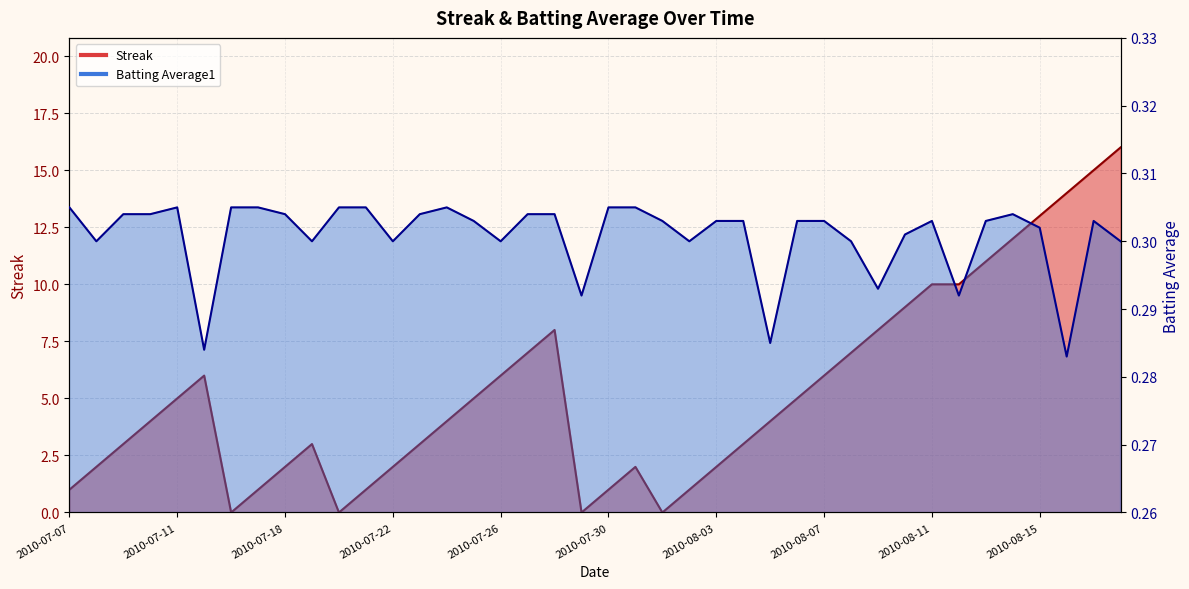

At which category does the chart reach its minimum across all series?

2010-07-16